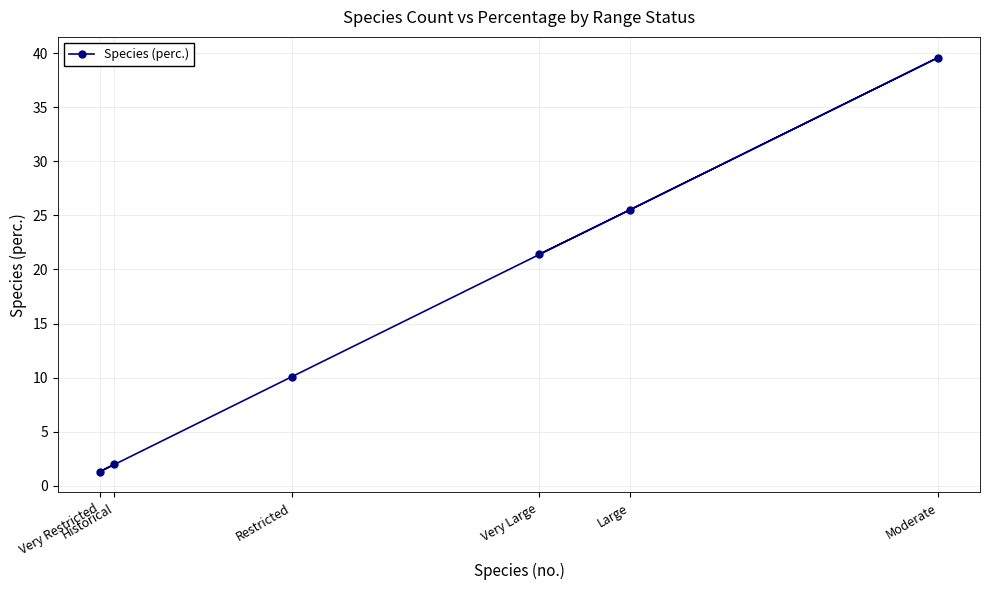

What is the average value?

16.7